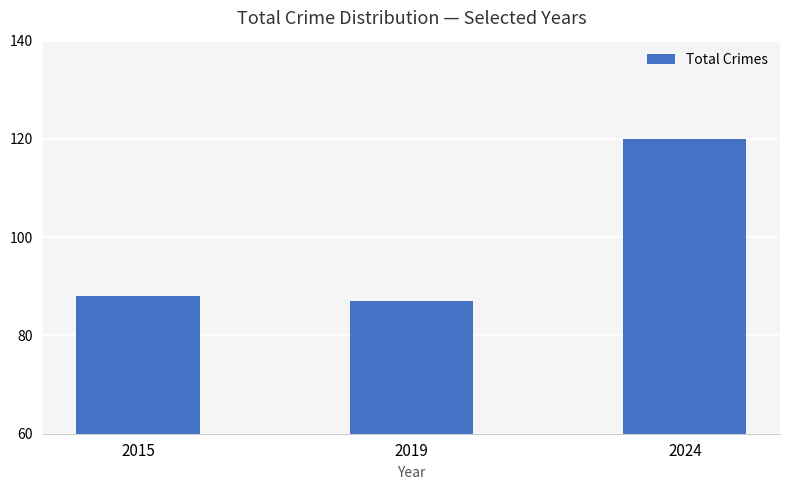

List the labels in order of value, smallest first.

2019, 2015, 2024